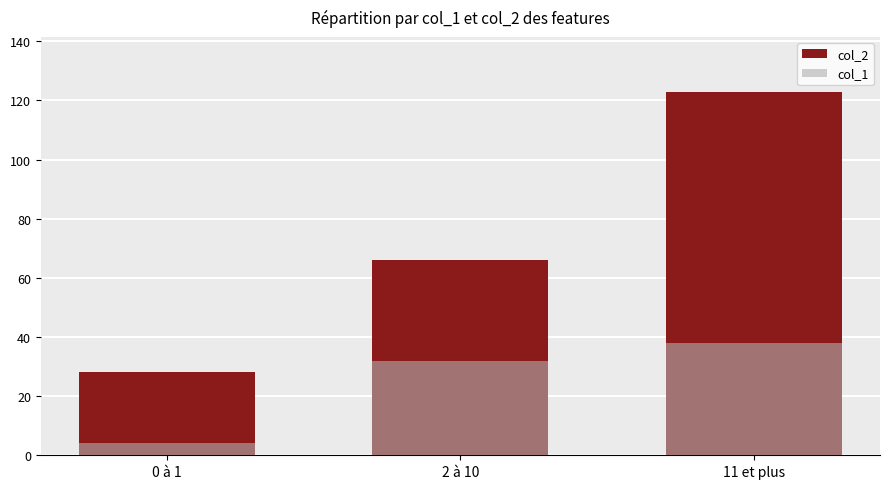

At 2 à 10, list the series in order from smallest to largest.

col_1, col_2